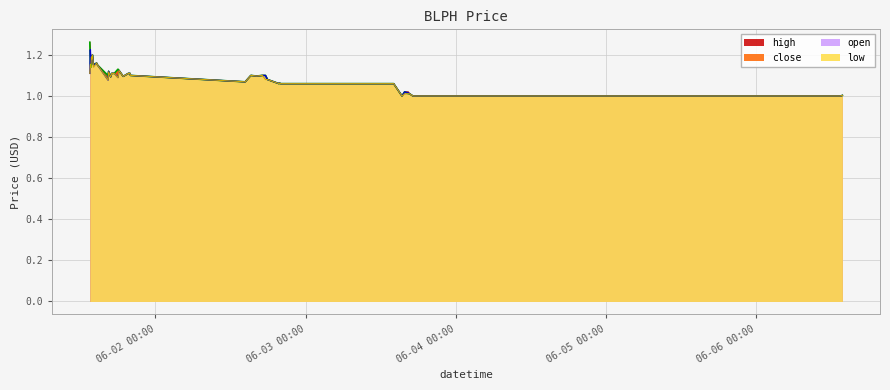

Reading left to right, list all the values displayed in this chart.

close: 1.3	1.2	1.1	1.2	1.2	1.2	1.2	1.2	1.2	1.1	1.1	1.1	1.1	1.1	1.1	1.1	1.1	1.1	1.1	1.1	1.1	1.1	1.1	1.1	1.1	1.1	1.1	1.1	1.1	1.1	1.1	1.0	1.0	1.0	1.0	1.0	1.0	1.0	1.0	1.0
high: 1.3	1.2	1.2	1.2	1.2	1.2	1.2	1.2	1.2	1.1	1.1	1.1	1.1	1.1	1.1	1.1	1.1	1.1	1.1	1.1	1.1	1.1	1.1	1.1	1.1	1.1	1.1	1.1	1.1	1.1	1.1	1.0	1.0	1.0	1.0	1.0	1.0	1.0	1.0	1.0
low: 1.1	1.2	1.1	1.2	1.2	1.2	1.2	1.1	1.2	1.1	1.1	1.1	1.1	1.1	1.1	1.1	1.1	1.1	1.1	1.1	1.1	1.1	1.1	1.1	1.1	1.1	1.1	1.1	1.1	1.1	1.1	1.0	1.0	1.0	1.0	1.0	1.0	1.0	1.0	1.0
open: 1.1	1.2	1.2	1.2	1.2	1.2	1.2	1.1	1.2	1.1	1.1	1.1	1.1	1.1	1.1	1.1	1.1	1.1	1.1	1.1	1.1	1.1	1.1	1.1	1.1	1.1	1.1	1.1	1.1	1.1	1.1	1.0	1.0	1.0	1.0	1.0	1.0	1.0	1.0	1.0